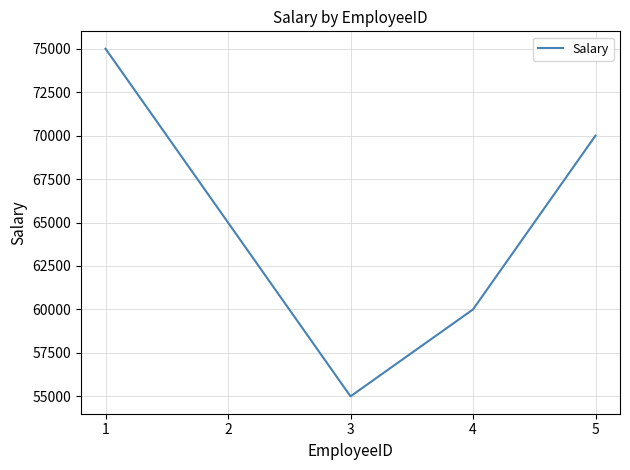

At which category does the chart reach its minimum across all series?

3